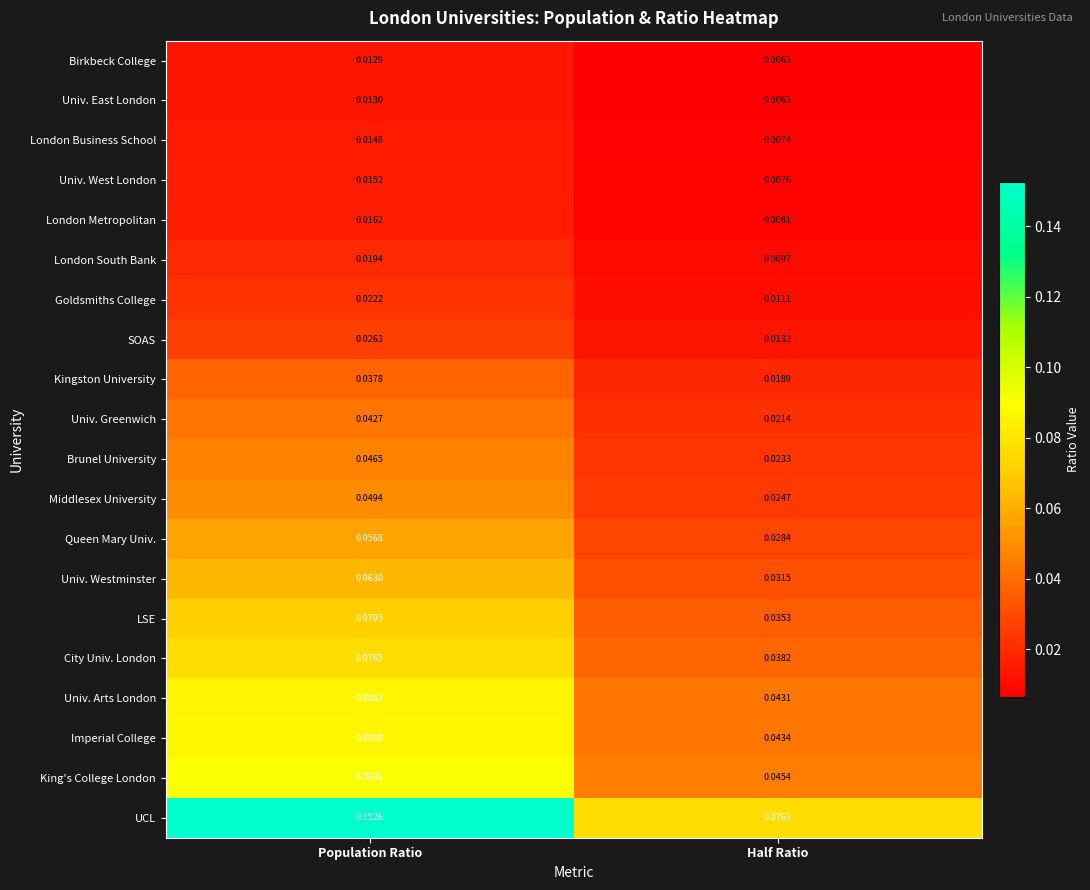

Between Population Ratio and Half Ratio, which series saw the biggest shift?

UCL